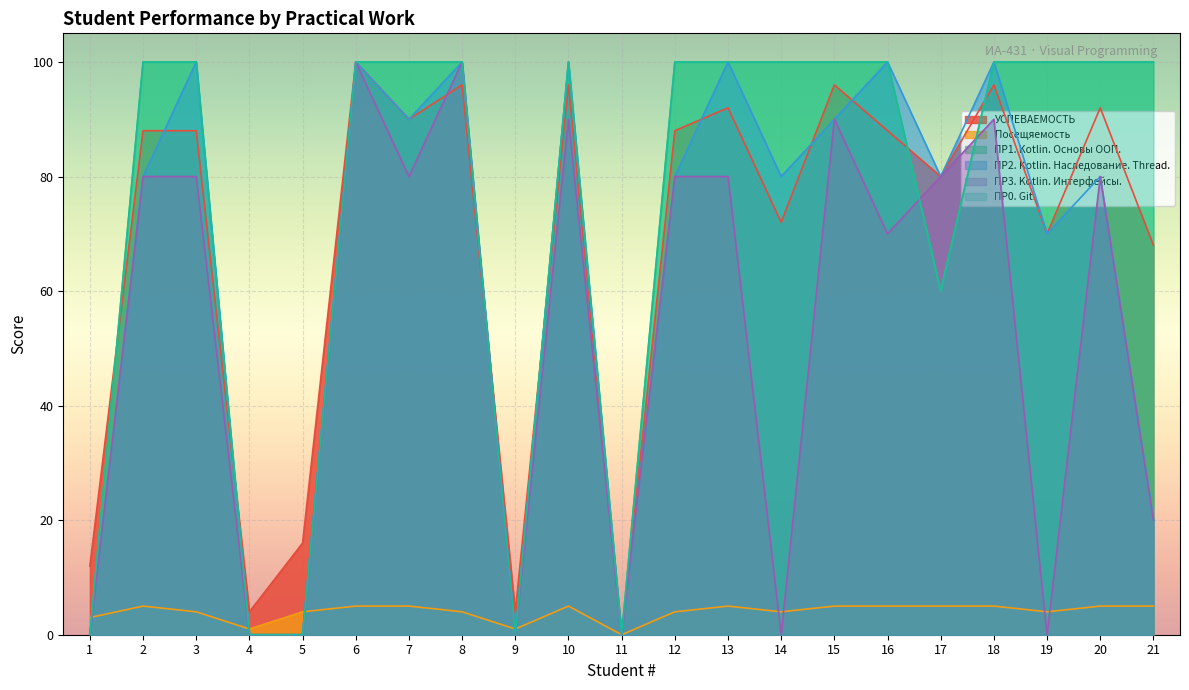

What is the sum of all Посещяемость values?

84